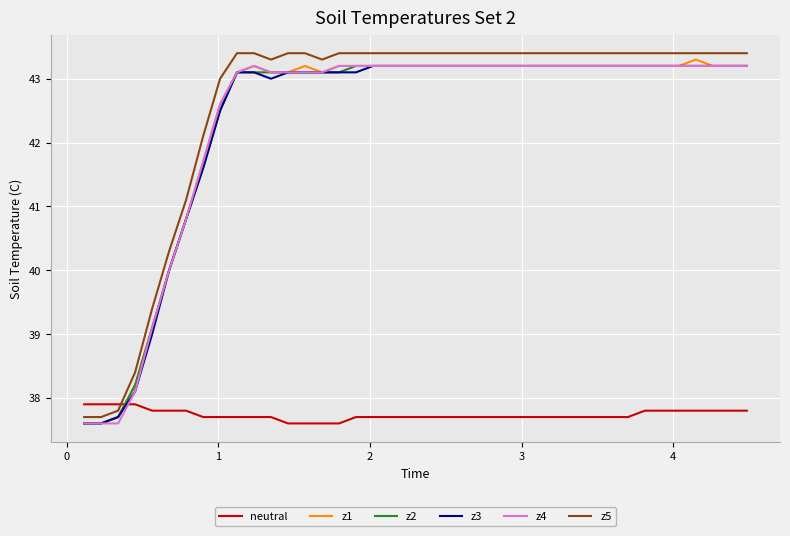

What is the lowest value of the neutral series?

37.6